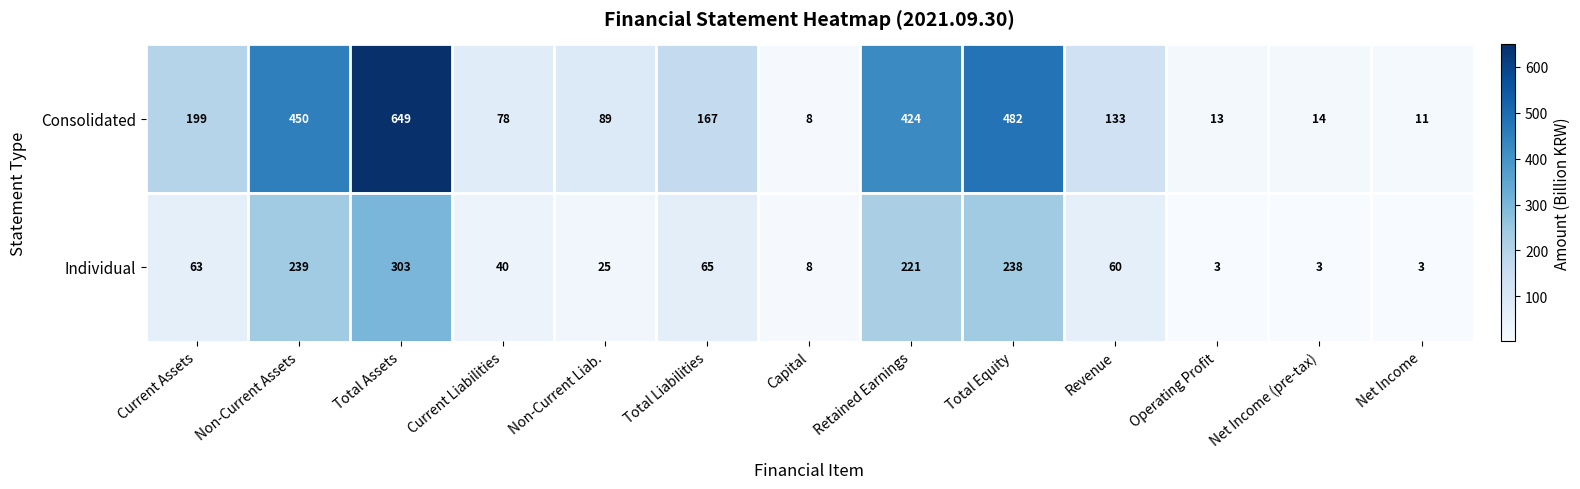

List the series in order of their overall mean, highest first.

Consolidated, Individual